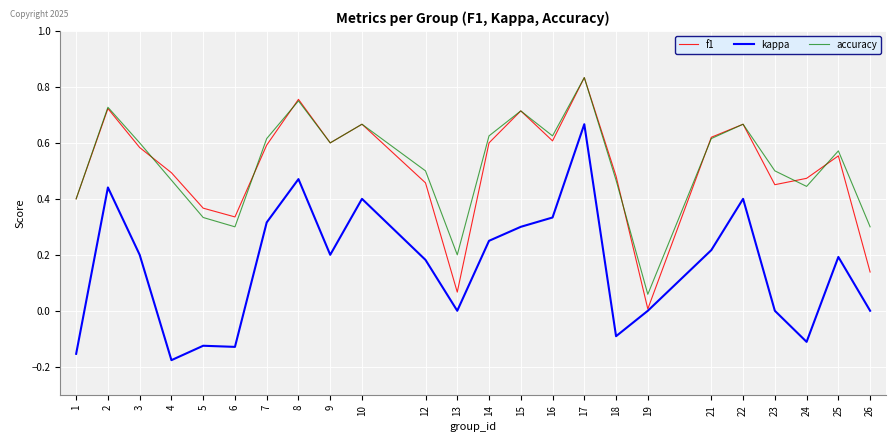

True or false: accuracy and kappa cross at least once.

False